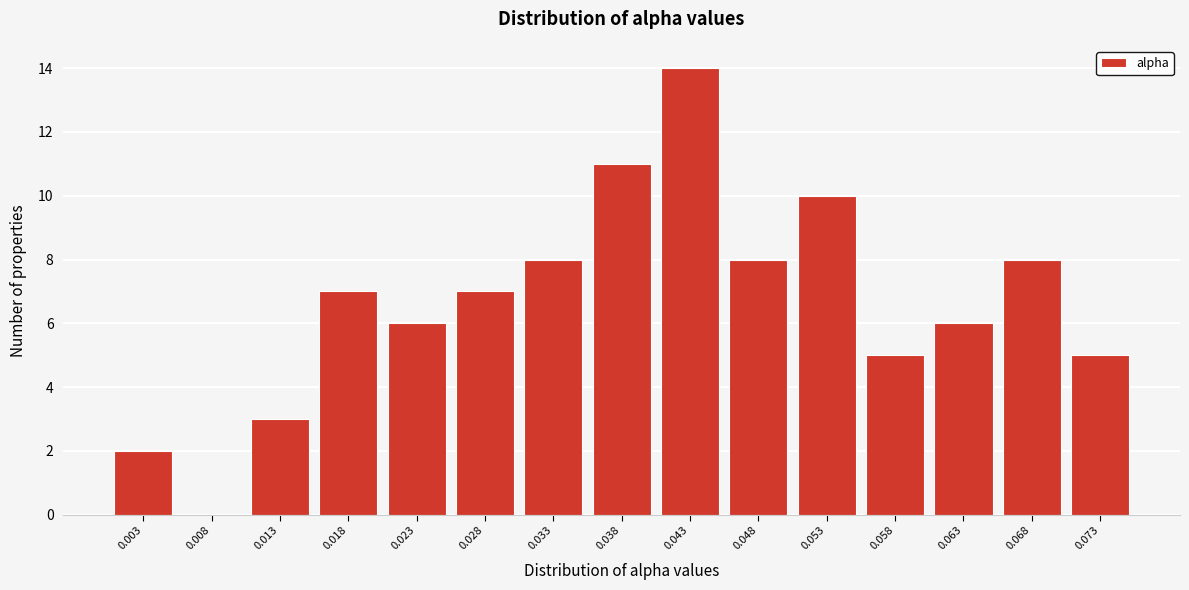

Reading right to left, what are all the values shown in this chart?

0.073=5	0.068=8	0.063=6	0.058=5	0.053=10	0.048=8	0.043=14	0.038=11	0.033=8	0.028=7	0.023=6	0.018=7	0.013=3	0.008=0	0.003=2